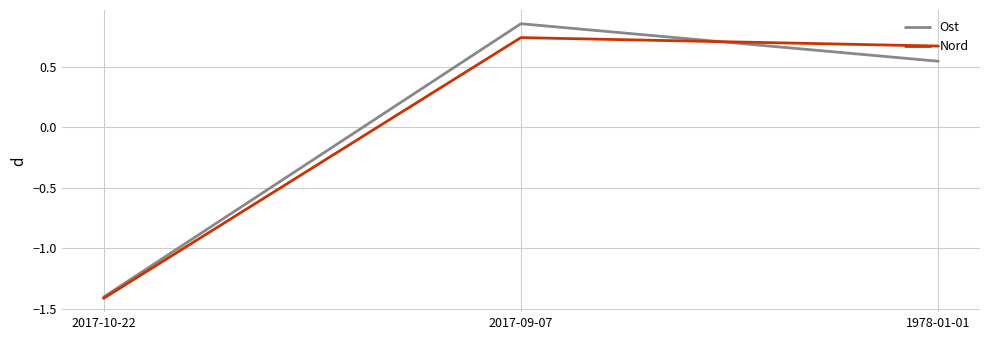

Which category has the highest value in the Nord series?

2017-09-07